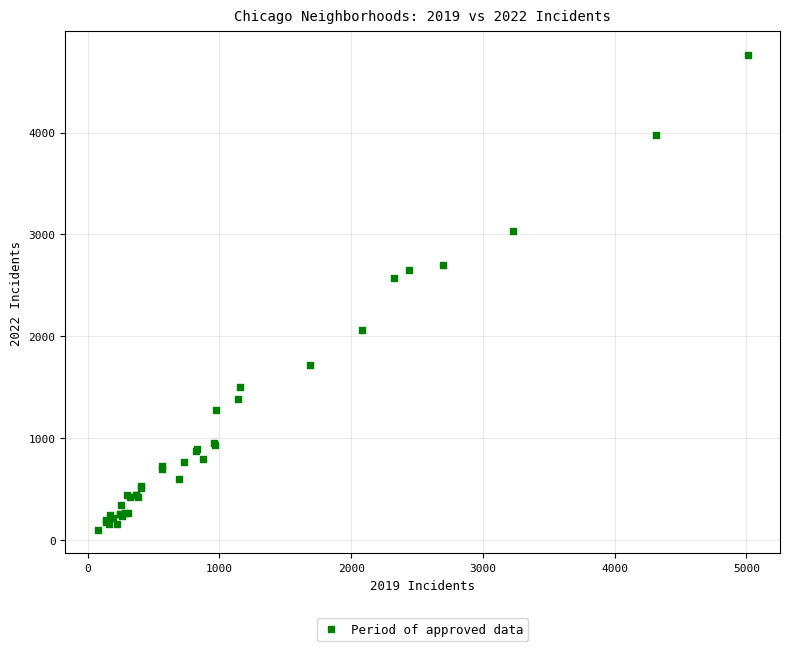

What Y value in the scatter plot is closest to 2431?

2566